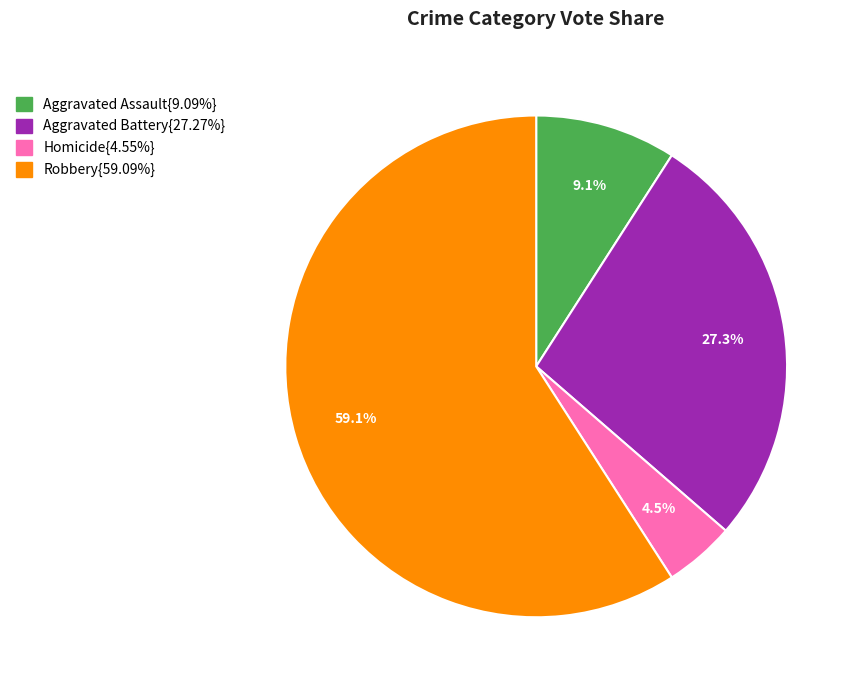

Does any single category account for the majority?

Yes